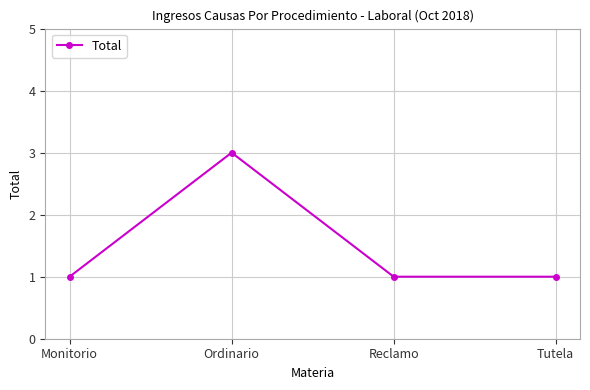

What value does the data have at Ordinario?

3